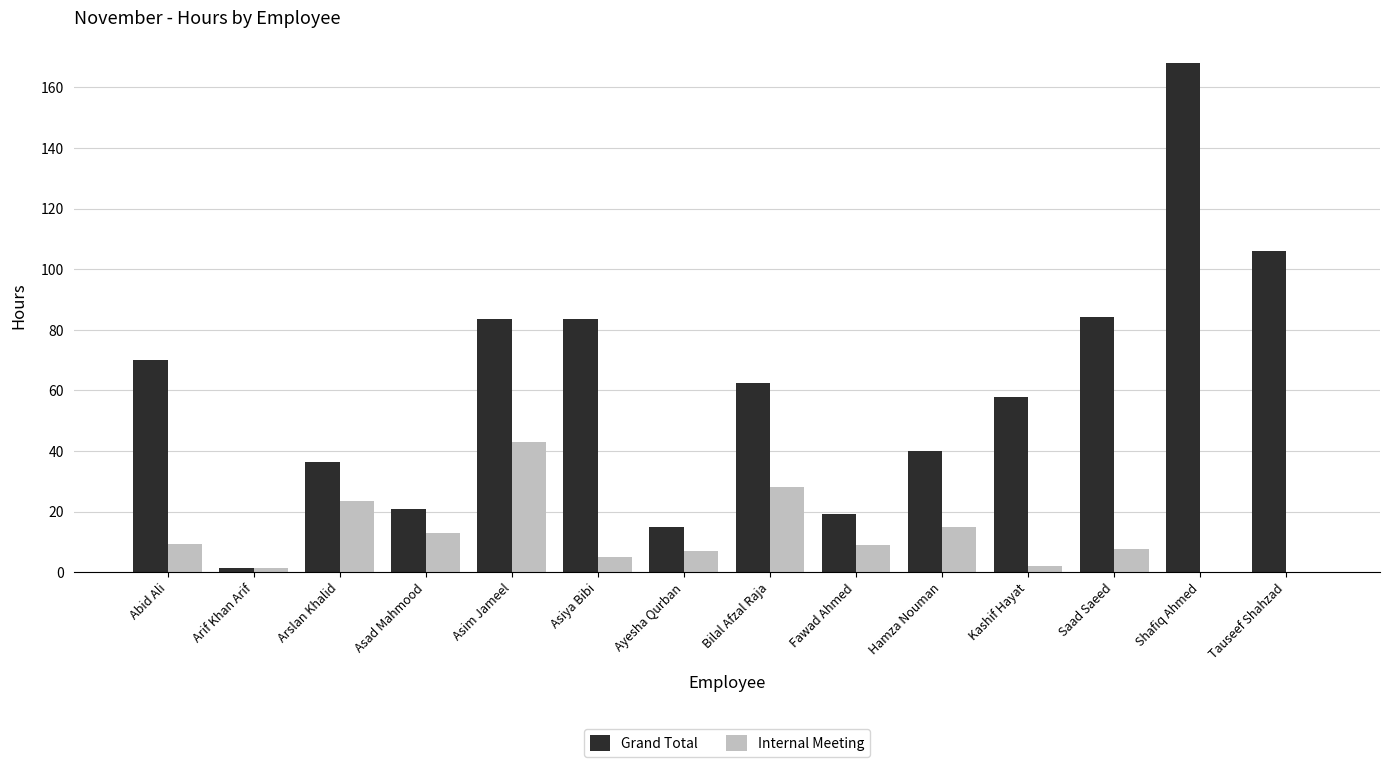

What is the total value across all series at Abid Ali?

79.5